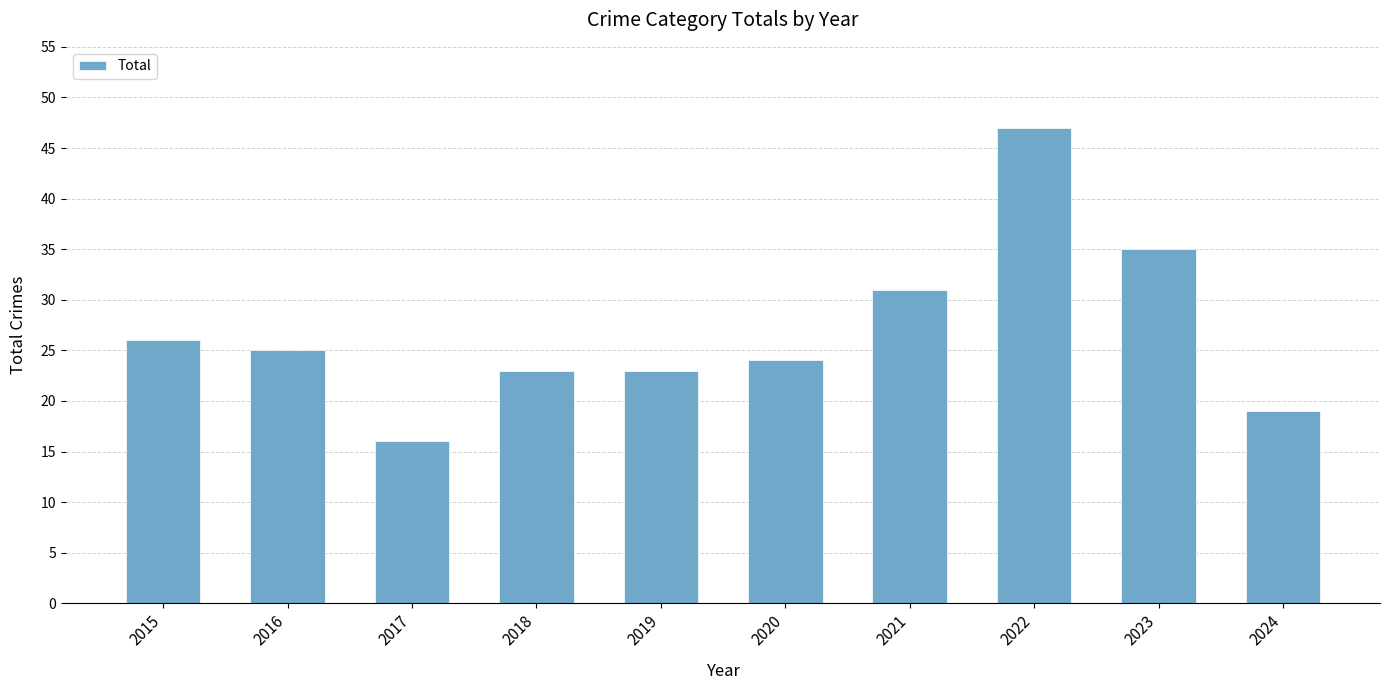

The chart shows a value of 26 at 2015. True or false?

True